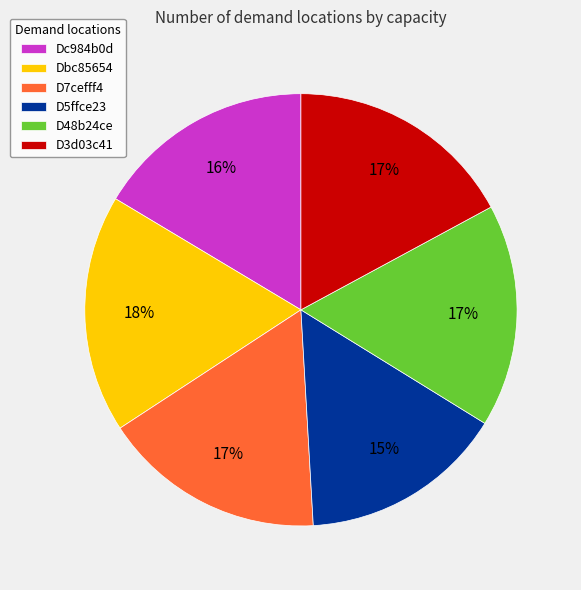

Which category has the smallest portion of the pie?

D5ffce23